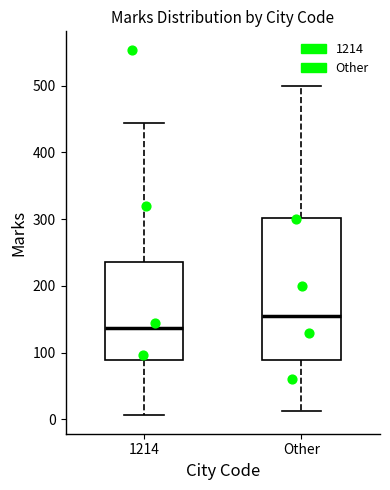

Reading left to right, transcribe this box plot: for each box, give where its median line is, the range the box spans, and where its two whiskers end, as read against the y-axis. The values are not printed on the chart, so give them approximately, as read against the axis.

1214: median 140, box 90 to 240, whiskers 10 to 440
Other: median 160, box 90 to 300, whiskers 10 to 500